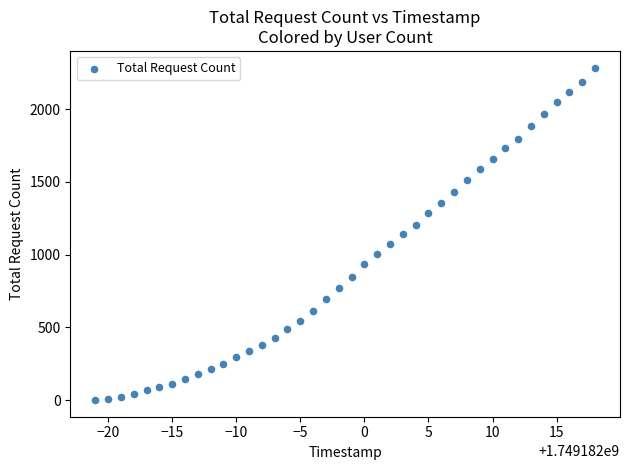

What is the range of X values (max minus min)?

39